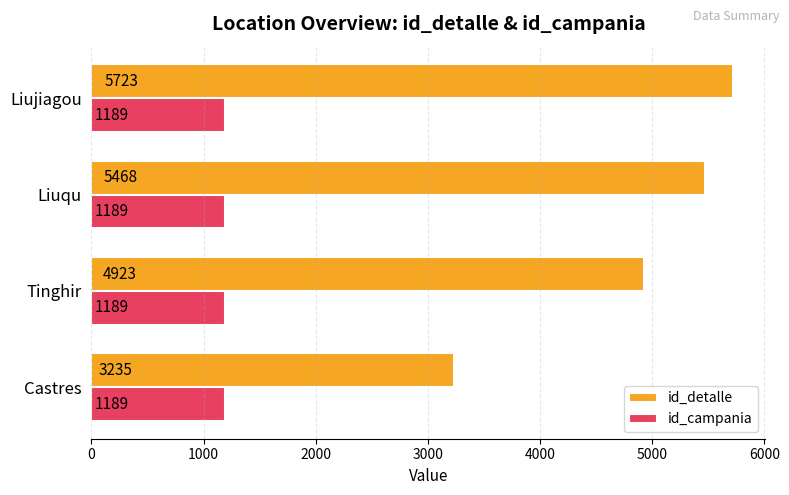

Which series has the largest range (max minus min)?

id_detalle